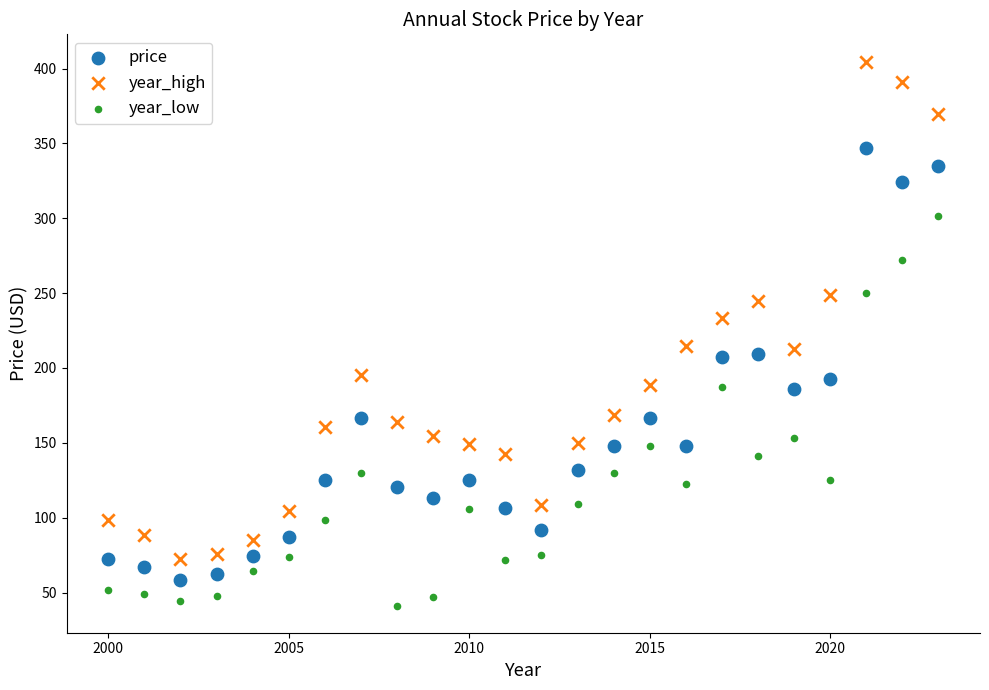

Which series contains the highest Y value?

year_high